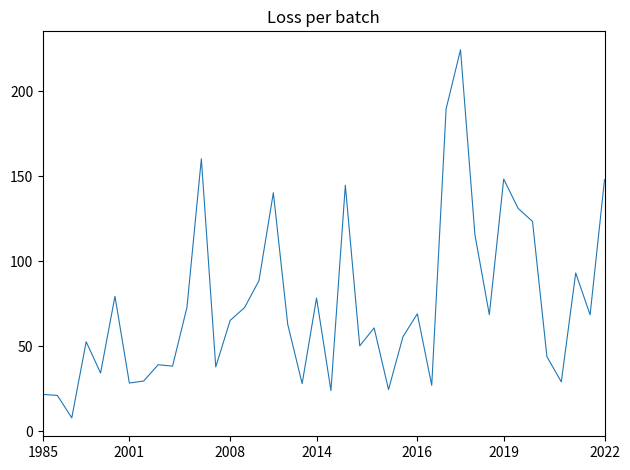

What is the maximum value shown in the chart?

224.5